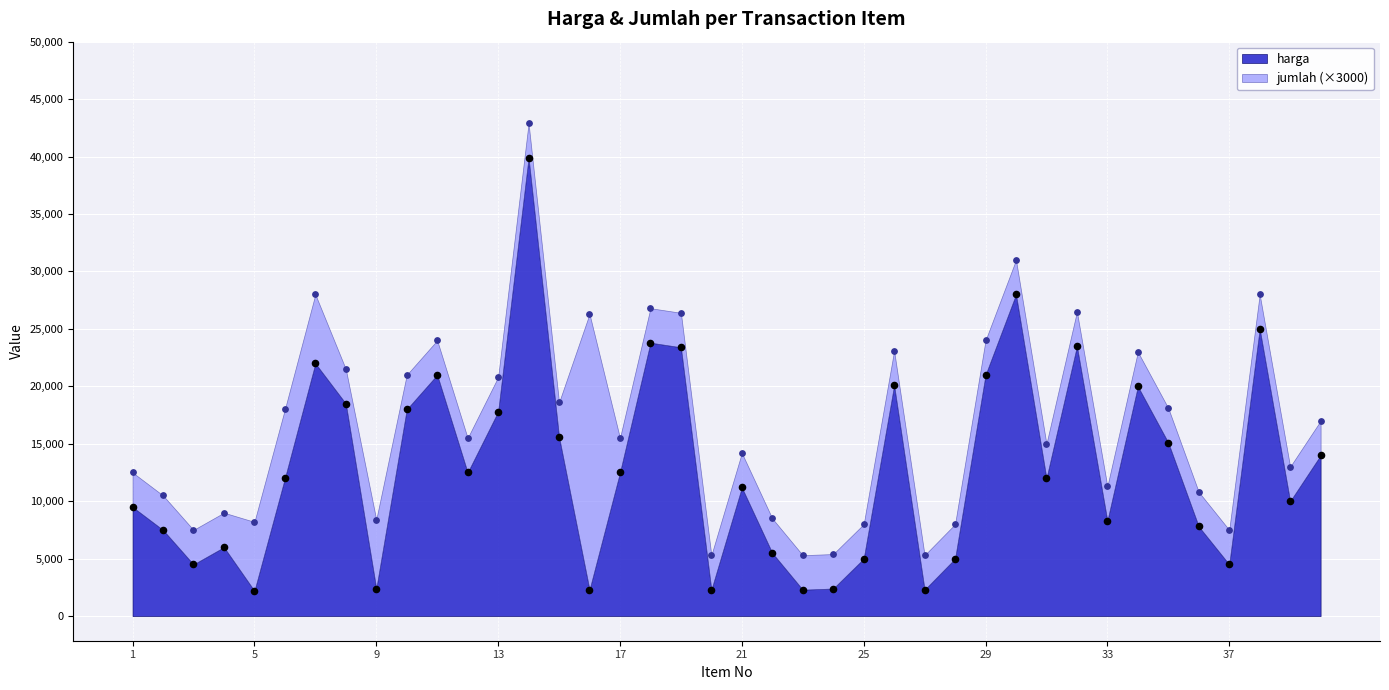

What is the ratio of the value at 27 to the value at 5?

1.0